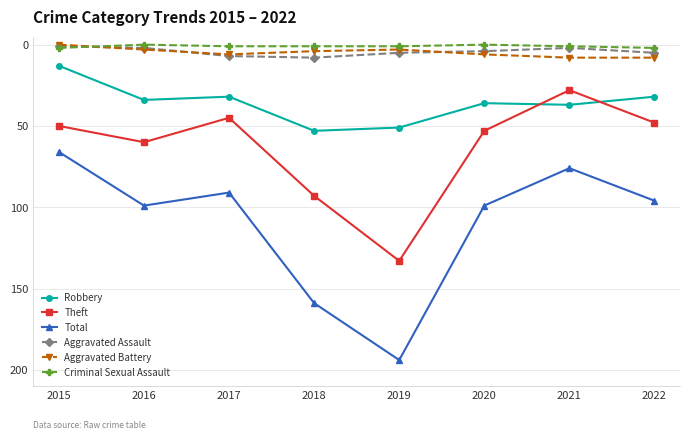

At which label is Total closest to 130?

2018